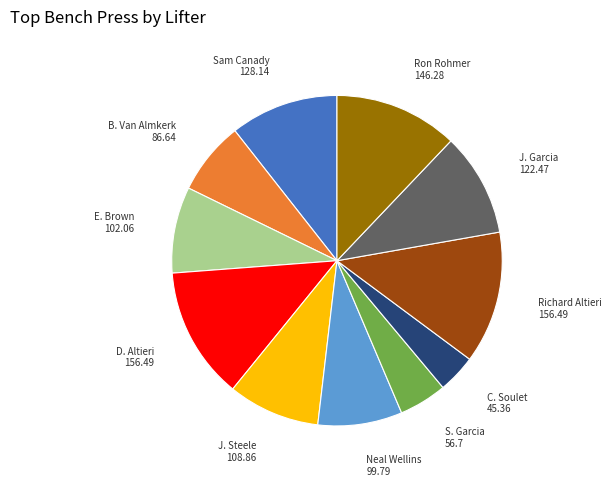

How many slices are in this pie chart?

11